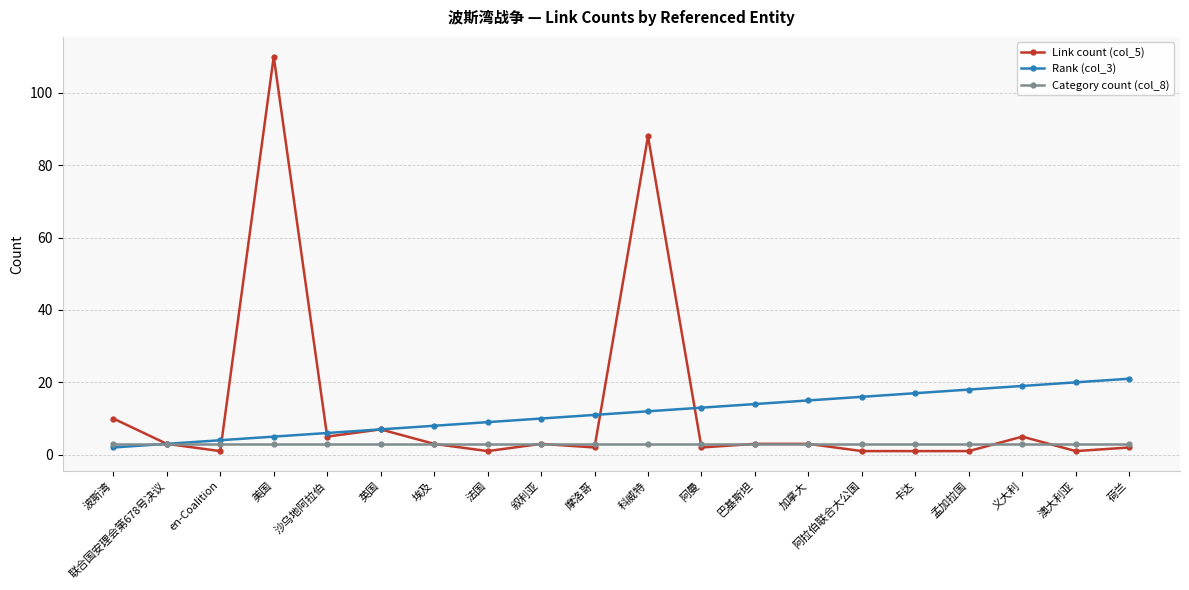

The Link count (col_5) series shows 39 at 美国. True or false?

False